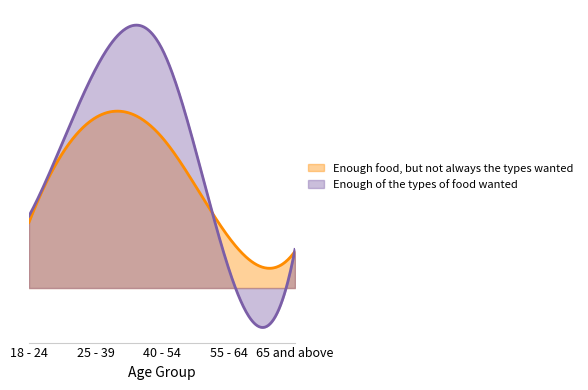

True or false: Enough food, but not always the types wanted and Enough of the types of food wanted intersect in this chart.

True